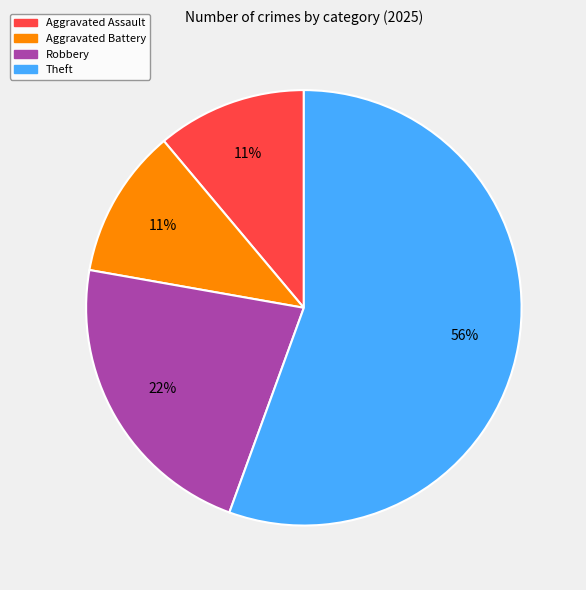

Is there a majority slice in this chart?

Yes